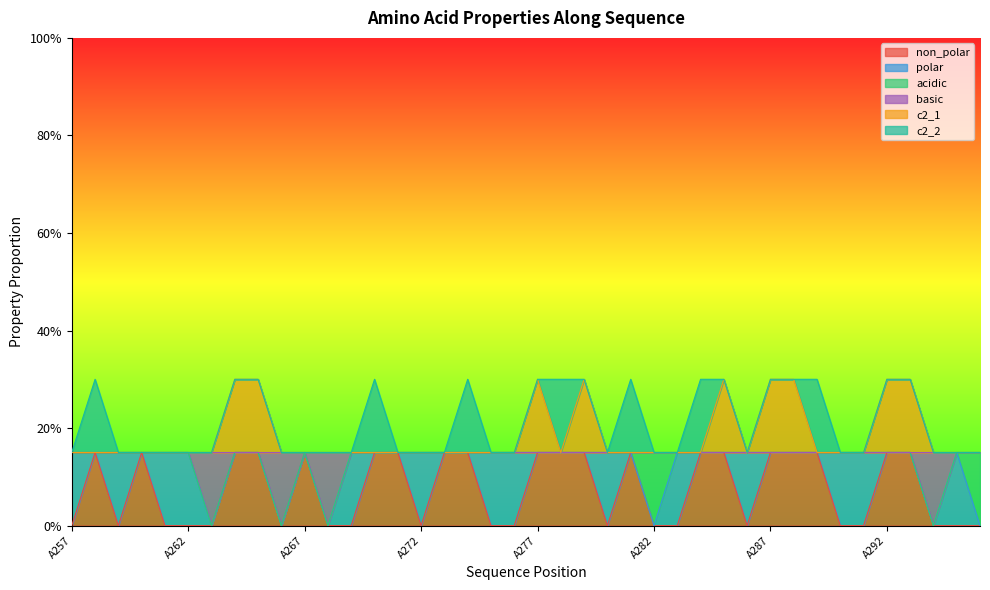

True or false: c2_1 and basic cross at least once.

False